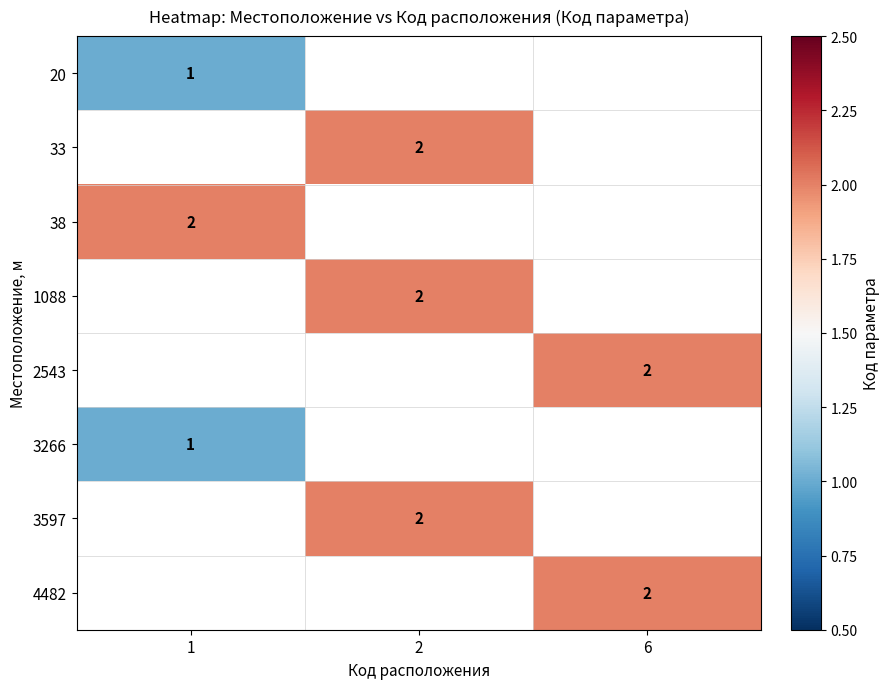

The 1088 series shows 2 at 2. True or false?

True